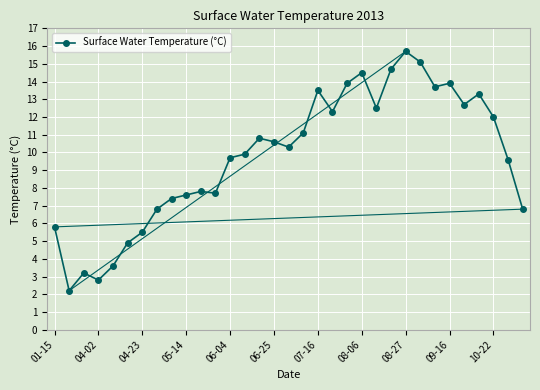

What is the minimum value shown in the chart?

2.2